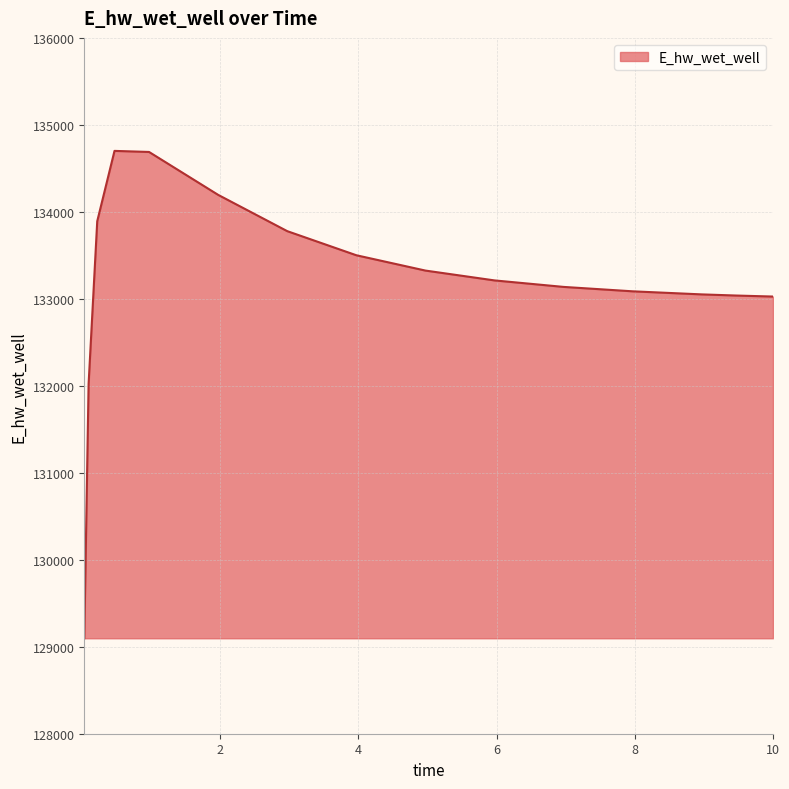

What is the difference between the maximum and minimum values?

5603.4